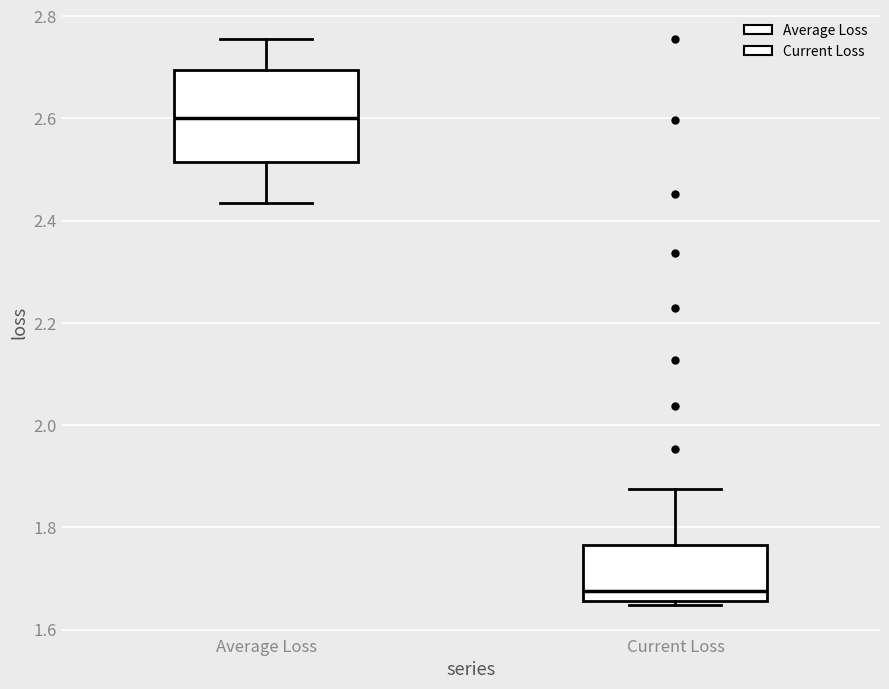

Where is the upper edge of the box for Average Loss on the y-axis? The values are not printed on the chart, so give them approximately, as read against the axis.

2.70